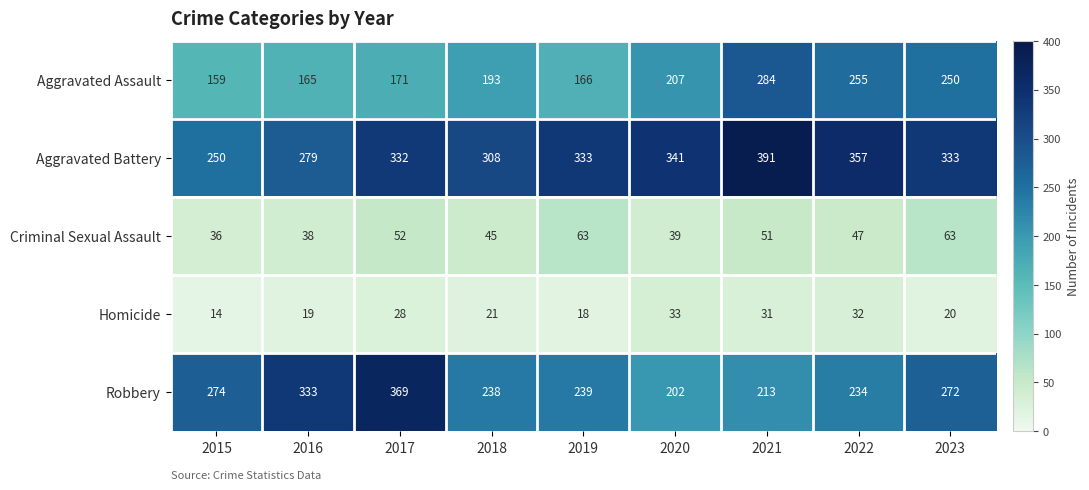

At which label does Criminal Sexual Assault first exceed 47?

2017